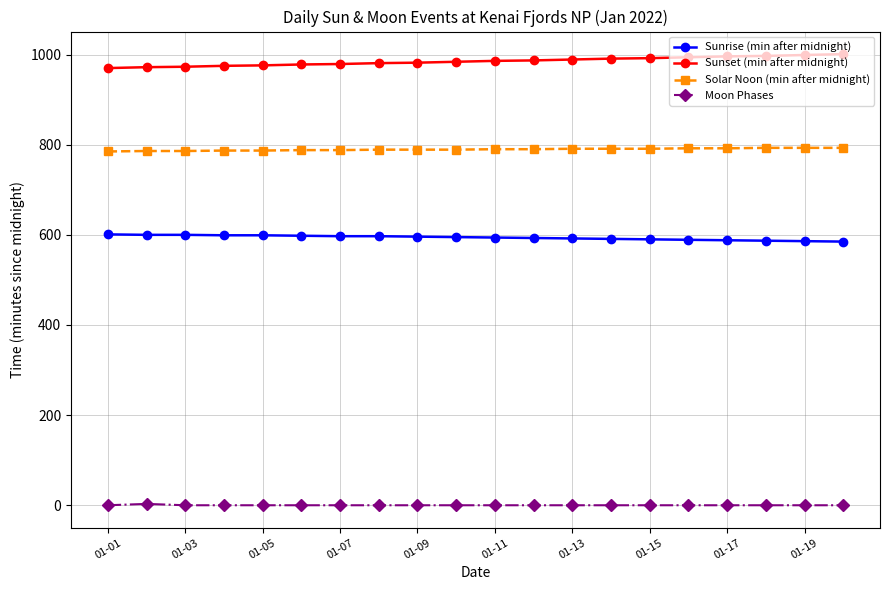

True or false: Sunset (min after midnight) and Moon Phases intersect in this chart.

False